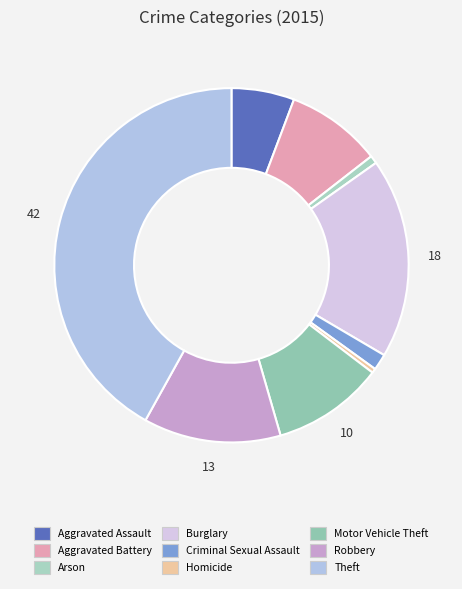

Does Robbery account for over 50% of the chart?

No